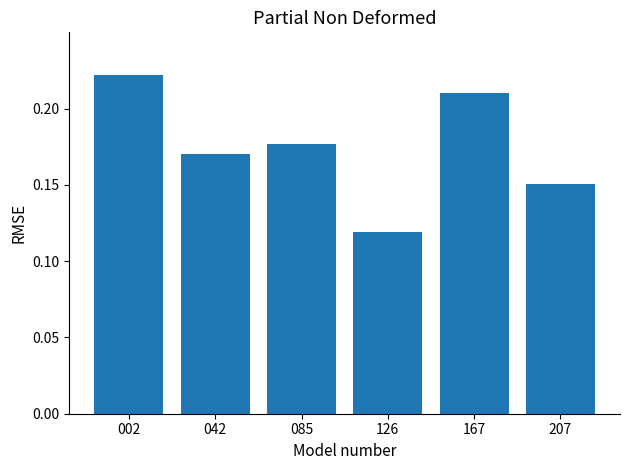

How many values are between 0 and 1?

6